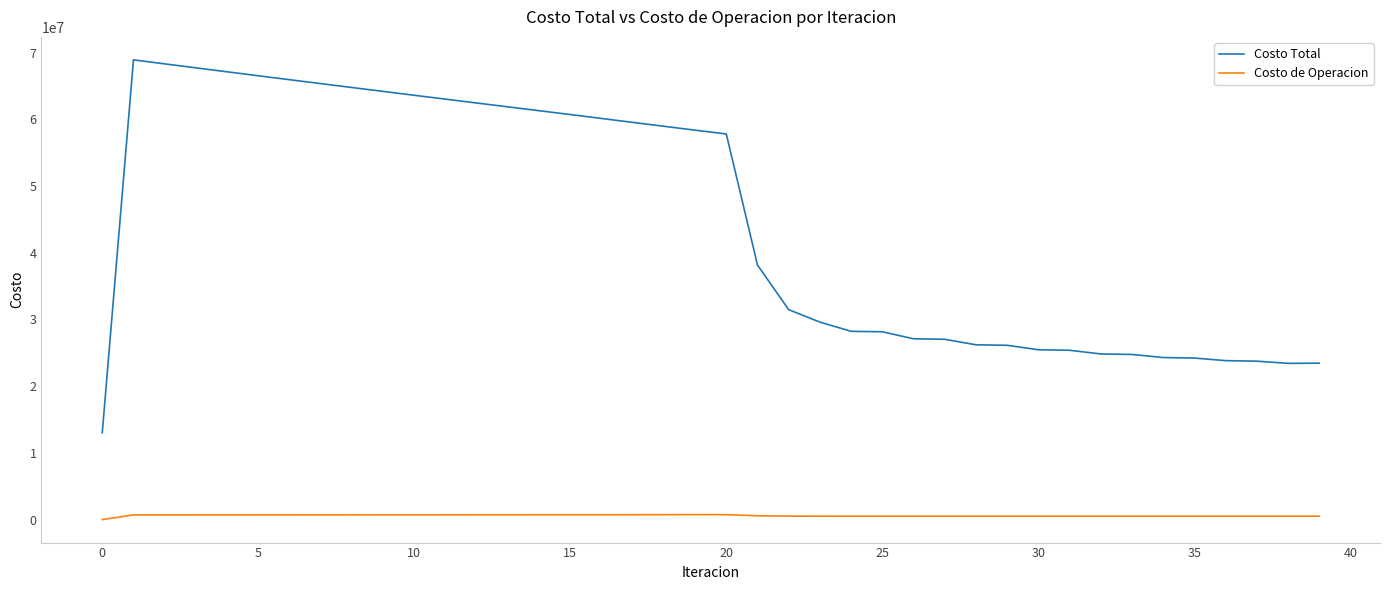

Rank the series by their maximum value, from lowest to highest.

Costo de Operacion, Costo Total